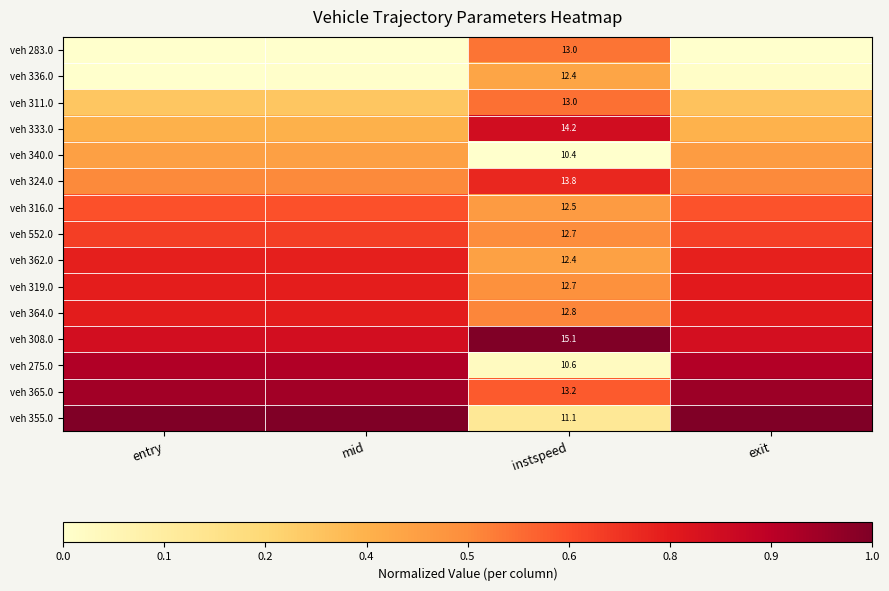

What is the difference between the maximum and minimum values in the veh 316.0 series?

0.2